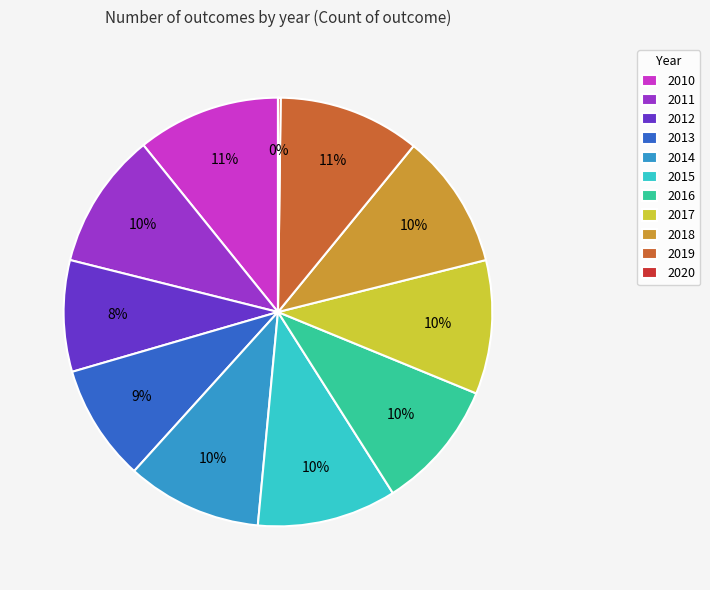

The 2016 slice represents 21% of the pie. True or false?

False